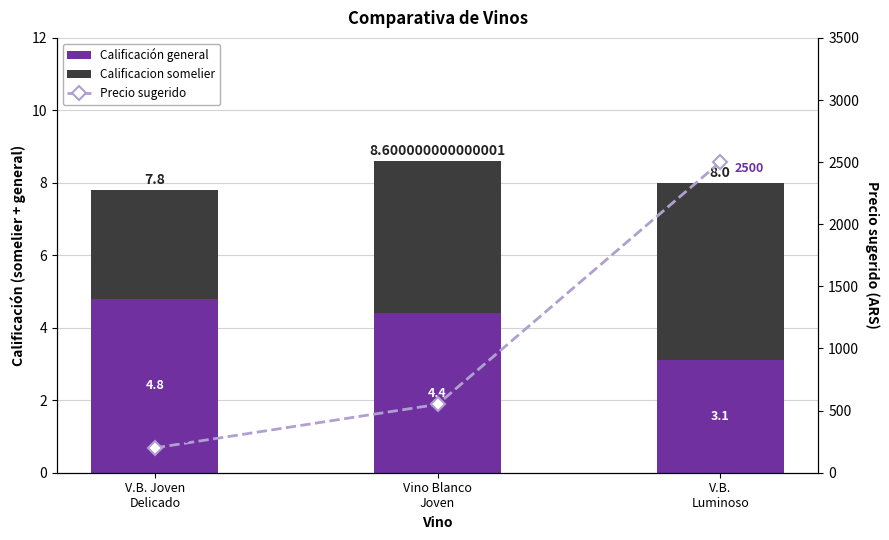

The Precio sugerido series shows 2500.0 at V.B.
Luminoso. True or false?

True